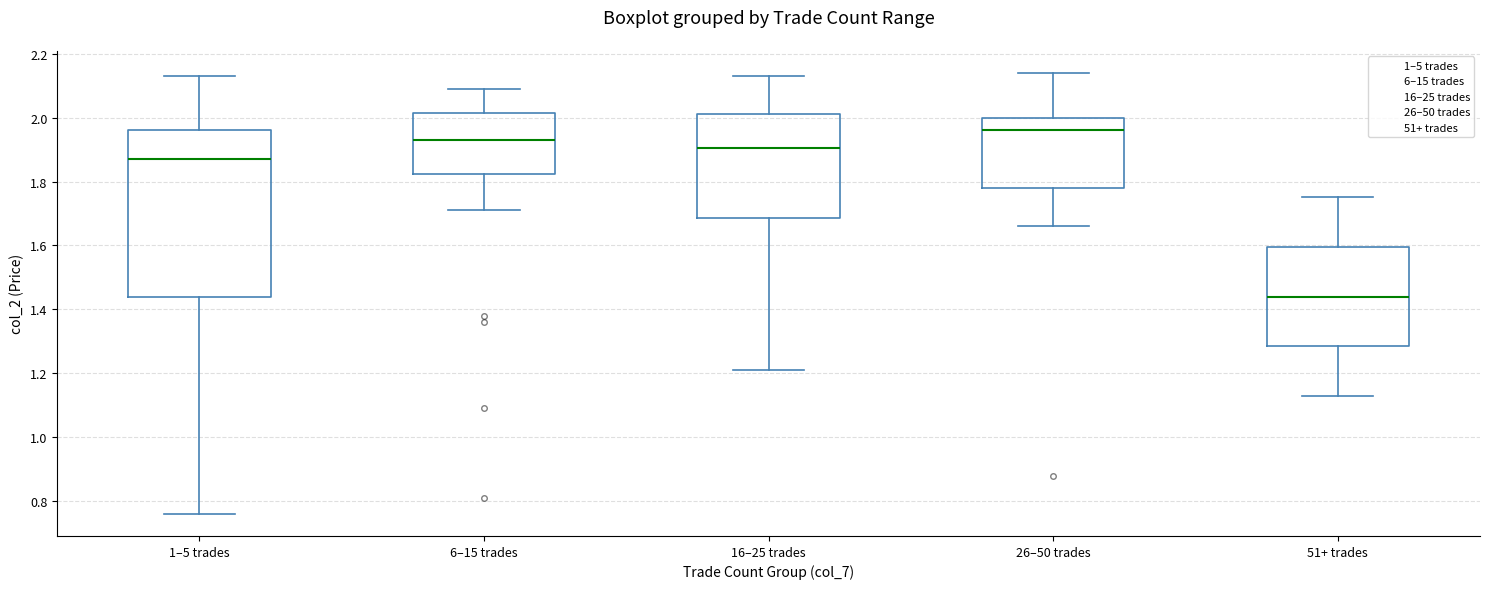

Which box's median line is the lowest?

51+ trades